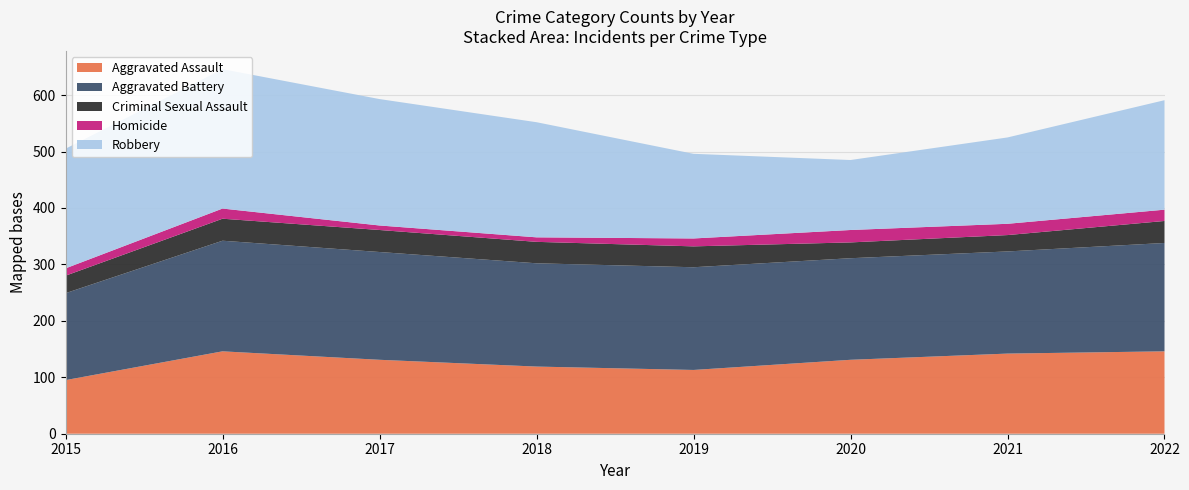

Reading left to right, what are all the values shown in this chart?

Aggravated Assault: 2015=95	2016=146	2017=131	2018=119	2019=113	2020=131	2021=142	2022=146
Aggravated Battery: 2015=154	2016=196	2017=191	2018=183	2019=182	2020=180	2021=181	2022=192
Criminal Sexual Assault: 2015=31	2016=39	2017=39	2018=38	2019=37	2020=28	2021=29	2022=39
Homicide: 2015=13	2016=18	2017=8	2018=8	2019=14	2020=22	2021=20	2022=20
Robbery: 2015=212	2016=247	2017=224	2018=204	2019=150	2020=124	2021=153	2022=194